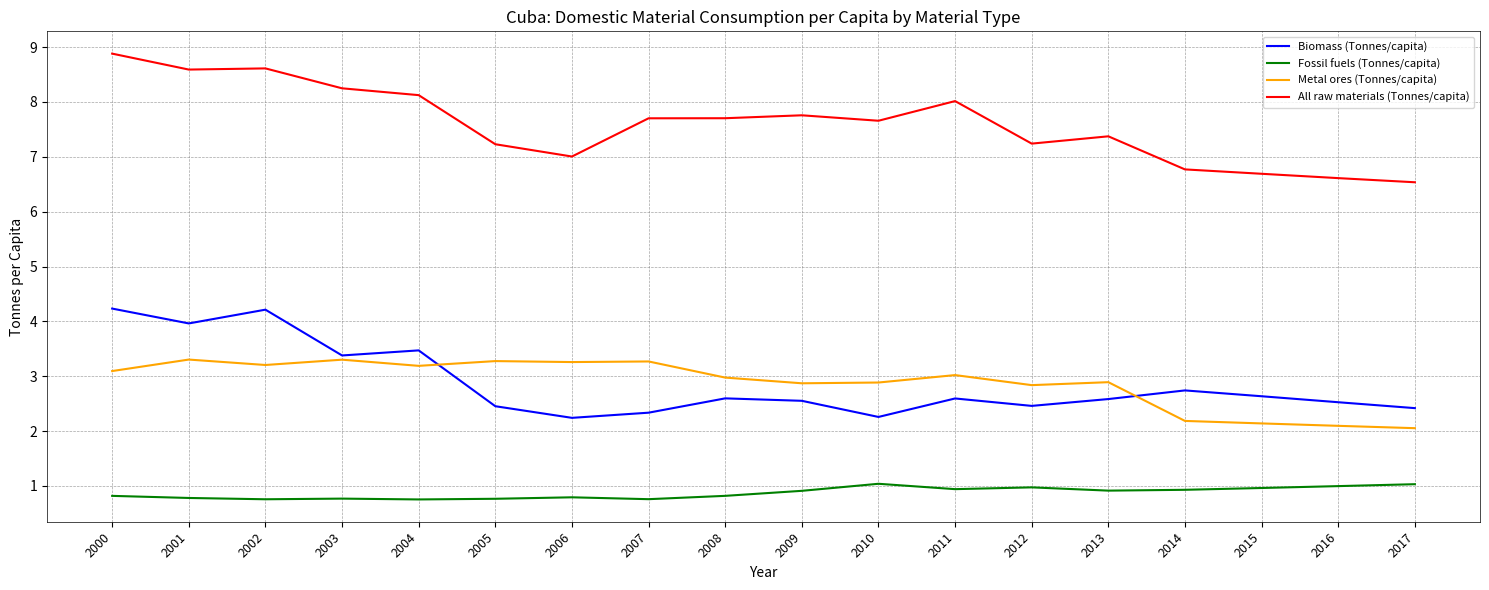

What is the approximate value of All raw materials (Tonnes/capita) at 2007?

7.7